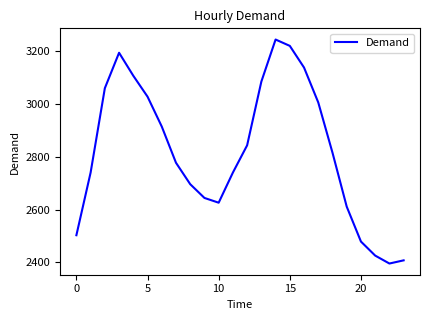

How many lines are shown in the chart?

1